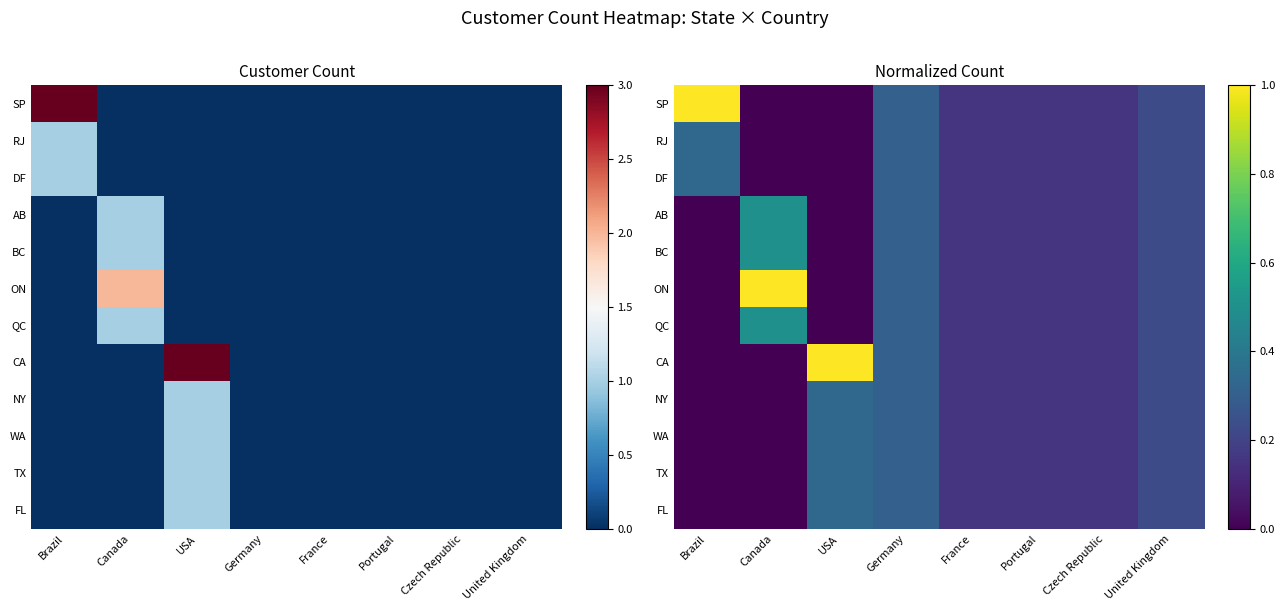

True or false: BC has a value of 0.2 at United Kingdom.

True